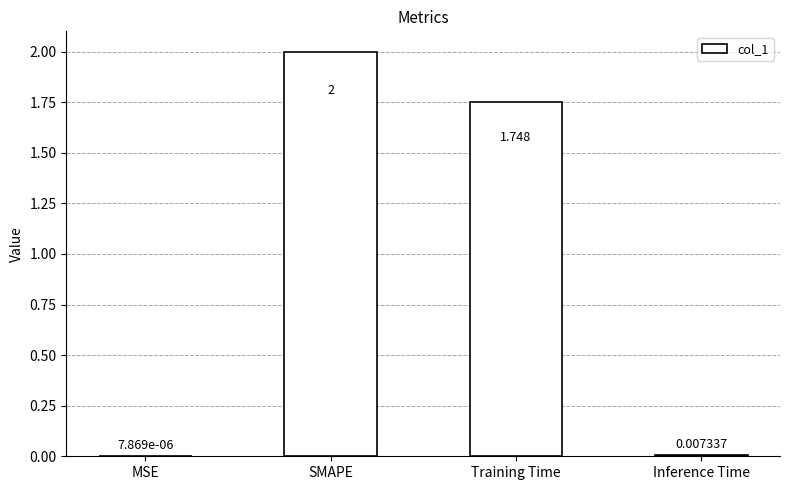

Where does the data first go above 1?

SMAPE